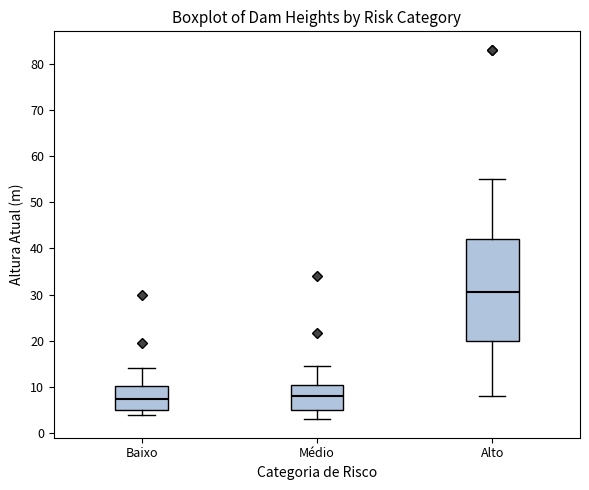

Where does the upper whisker of the box for Alto end on the y-axis? The values are not printed on the chart, so give them approximately, as read against the axis.

55